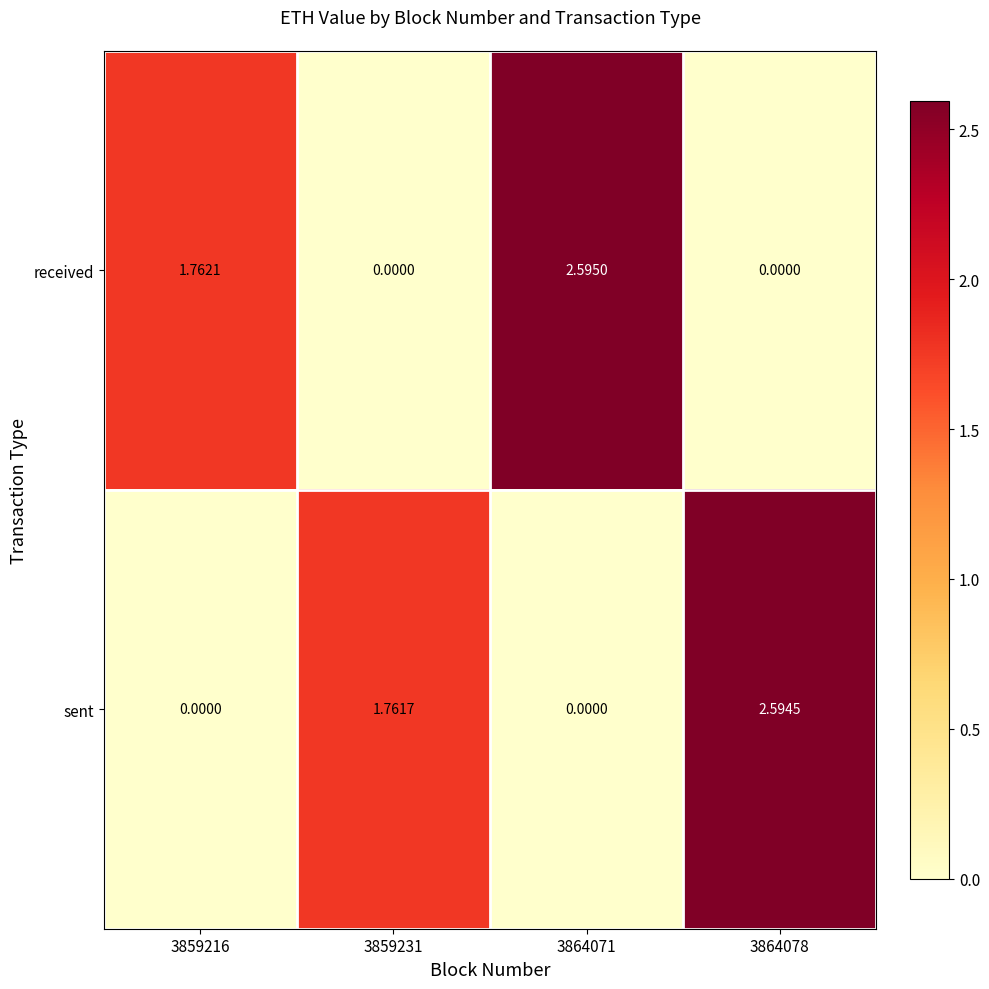

Which series has the largest total across all categories?

received